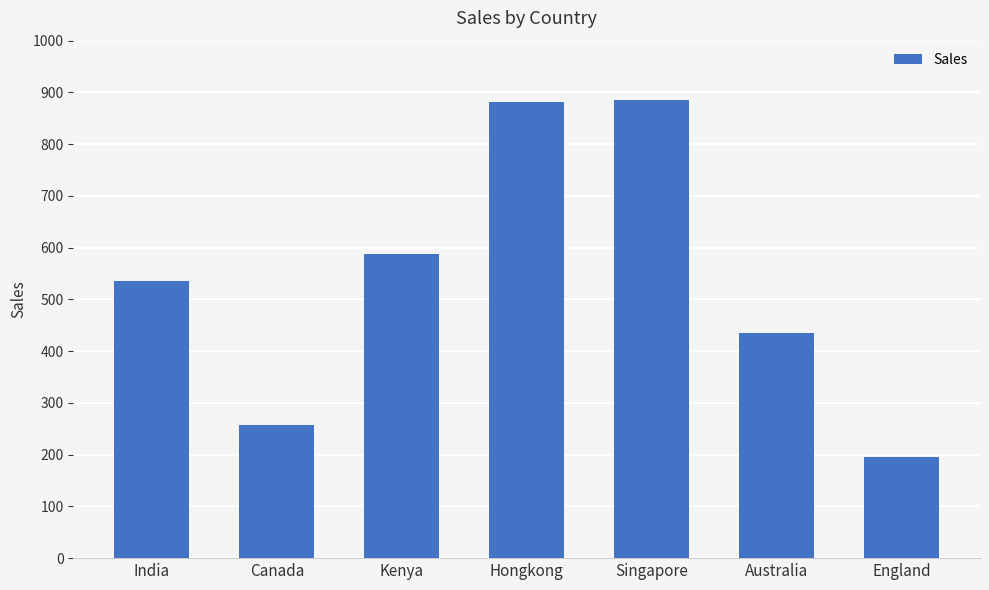

What is the average value?

540